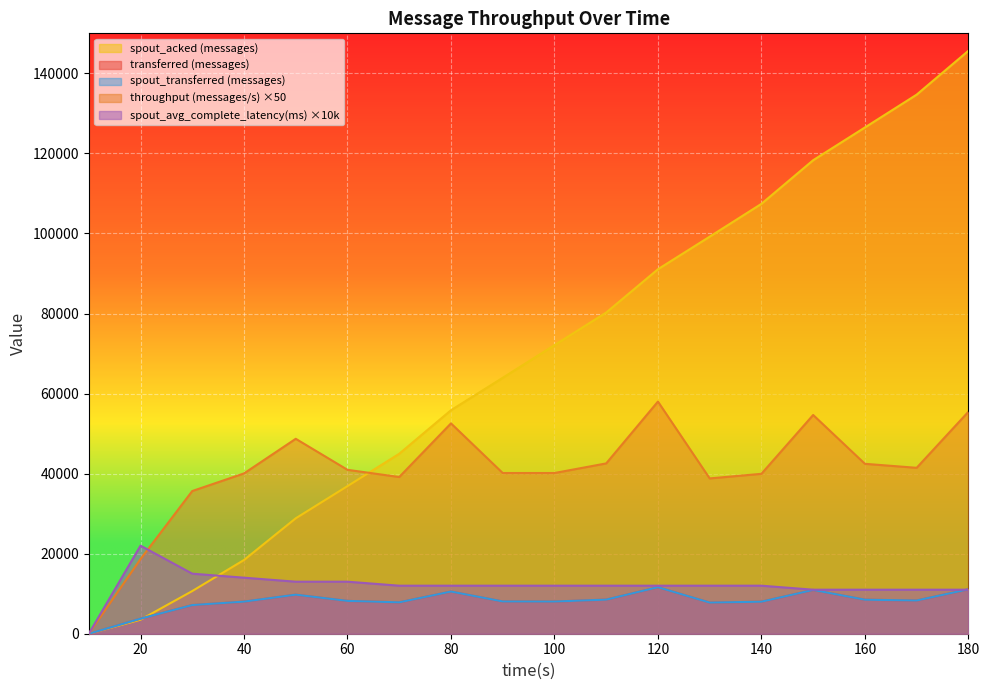

How many distinct data groups are displayed?

5